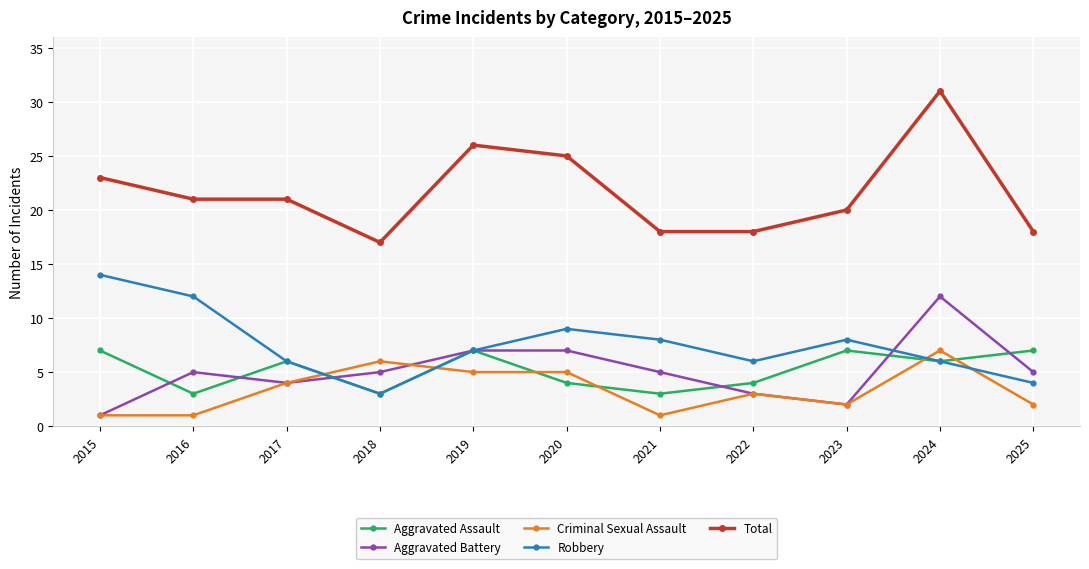

What is the total value across all series at 2023?

39